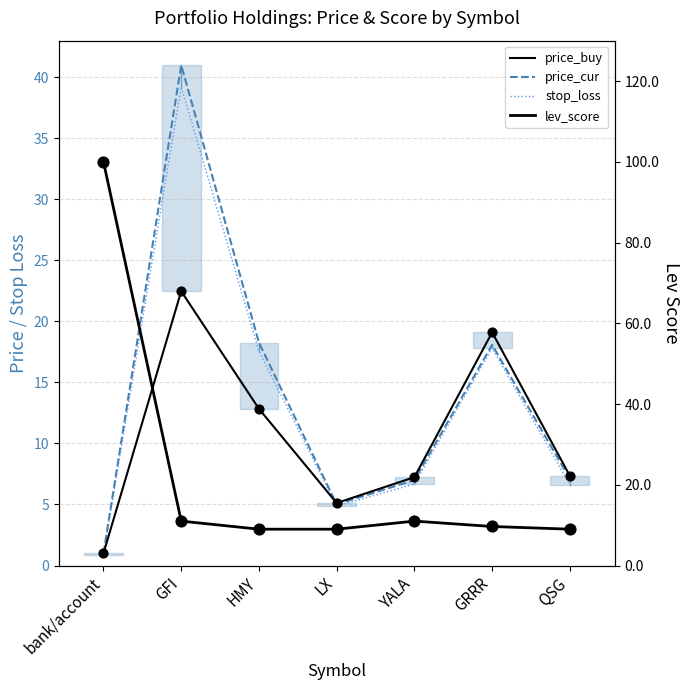

Which series reaches the maximum Y coordinate?

lev_score